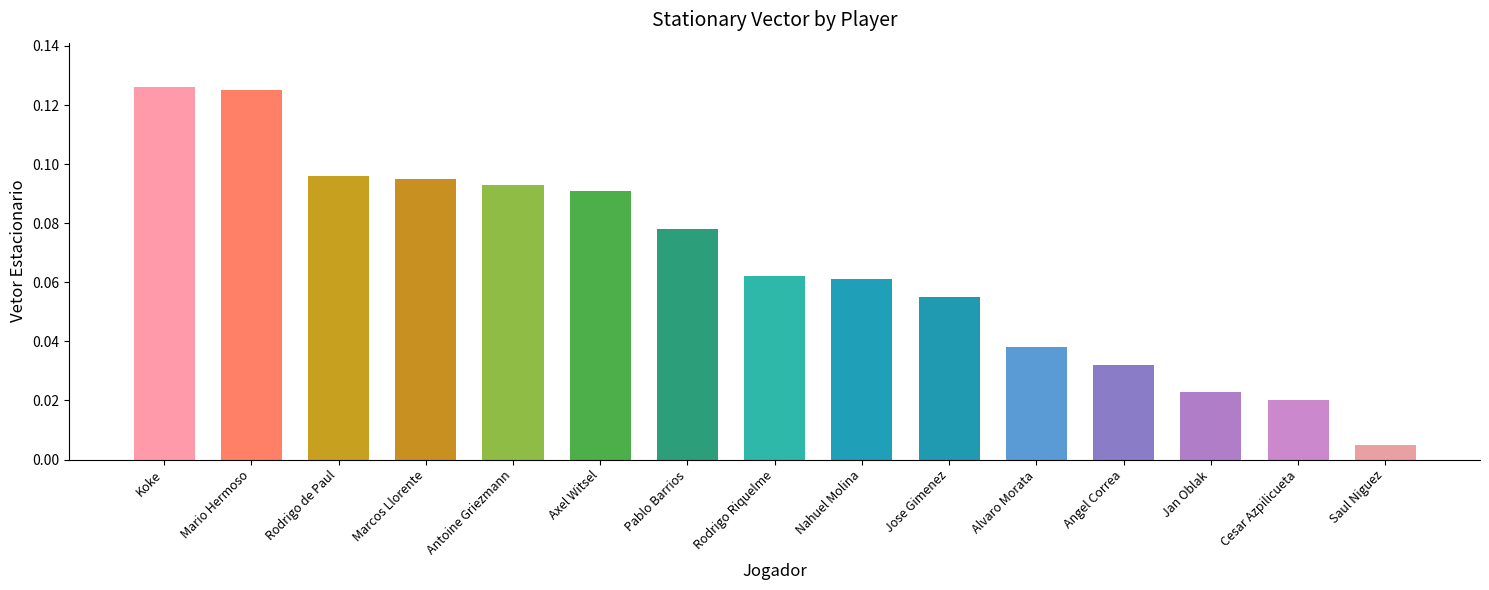

Which has a higher value, Koke or Jan Oblak?

Koke